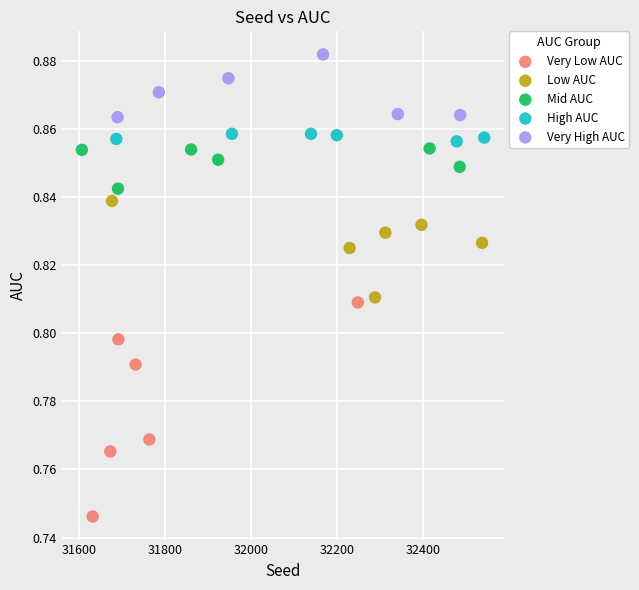

Which series has the widest spread of Y values?

Very Low AUC